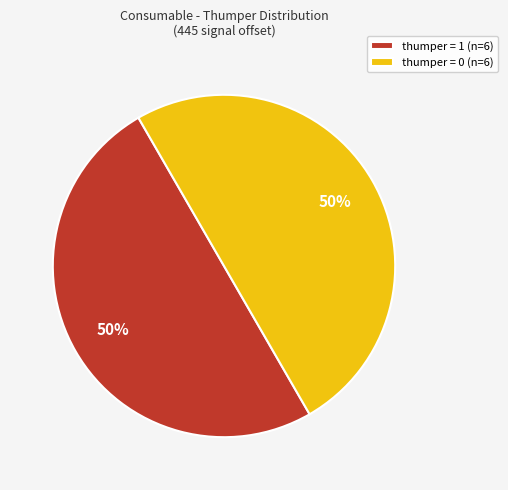

Is the sum of thumper = 0 (n=6) and thumper = 1 (n=6) greater than half?

Yes